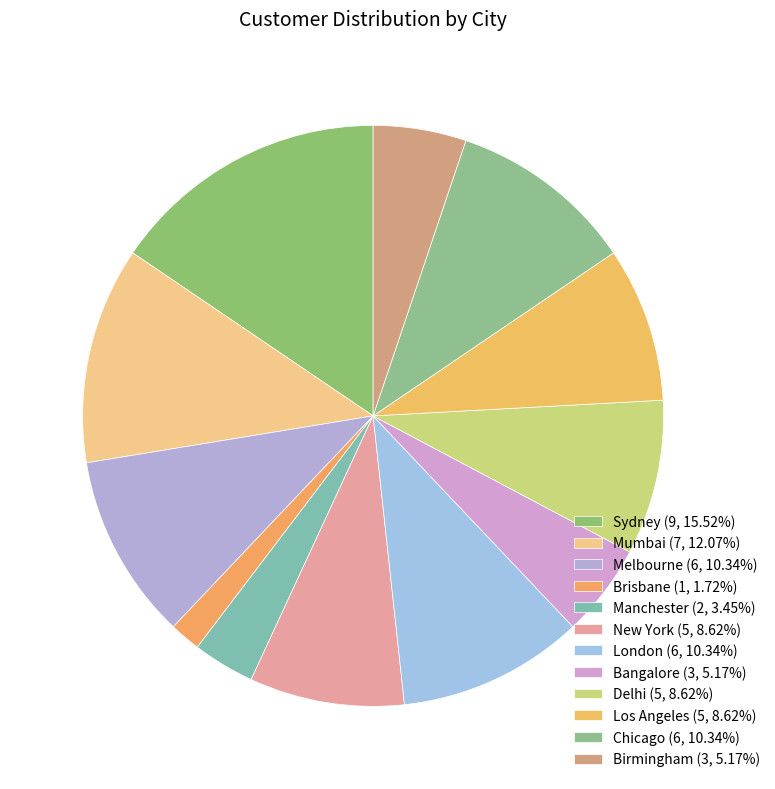

Rank the categories by value from lowest to highest.

Brisbane, Manchester, Bangalore, Birmingham, New York, Delhi, Los Angeles, Melbourne, London, Chicago, Mumbai, Sydney